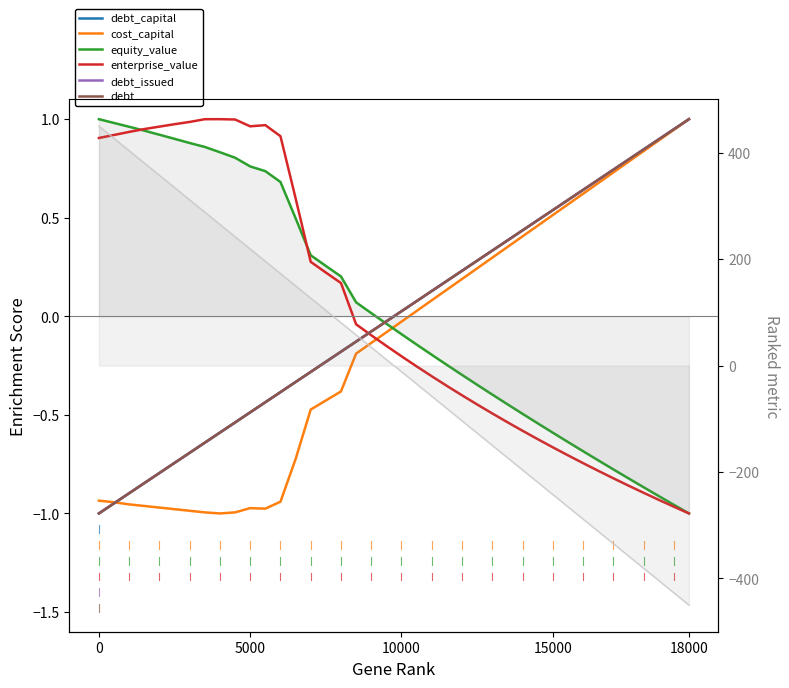

True or false: enterprise_value has a value of 0.2 at 10000.

False